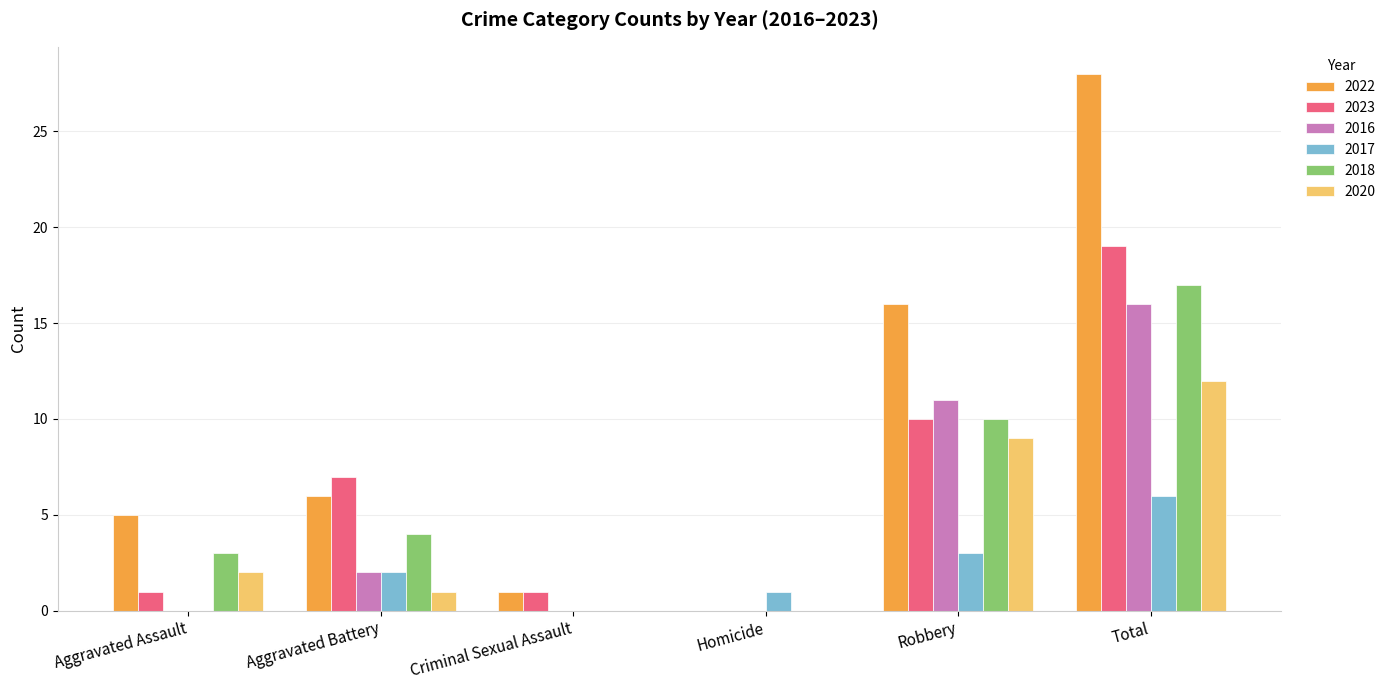

How many groups of bars are there?

6